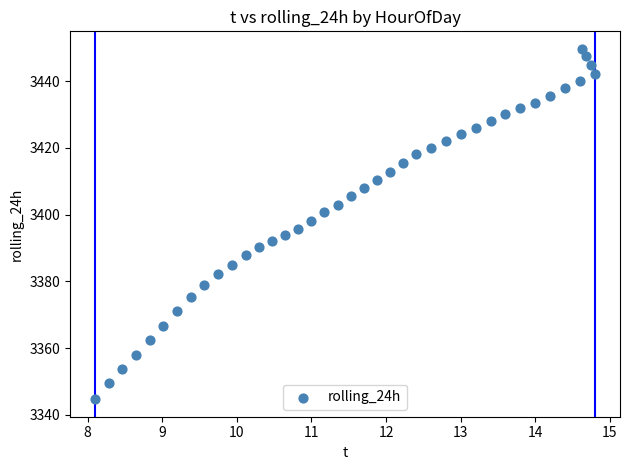

What is the range of Y values (max minus min)?

105.0